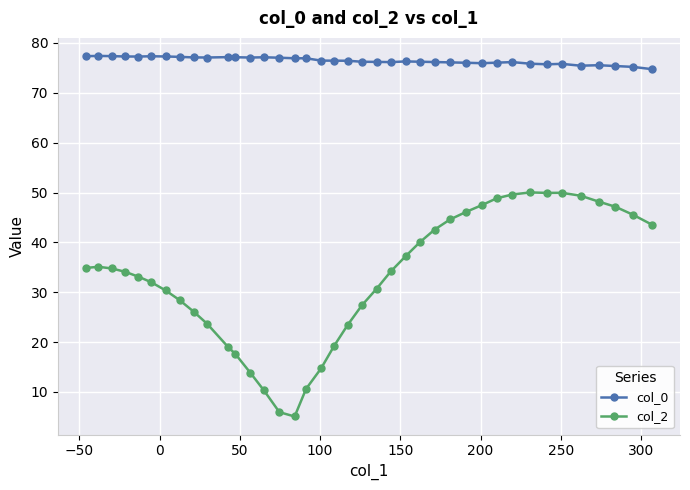

Which series has the largest total across all categories?

col_0